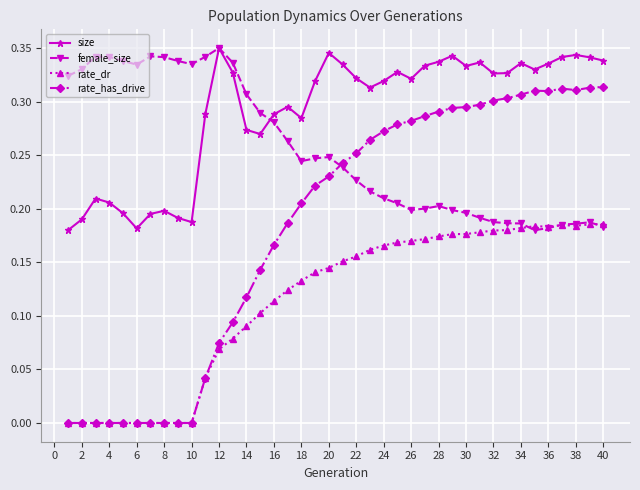

In female_size, how many points are higher than both neighbors (excluding endpoints)?

6